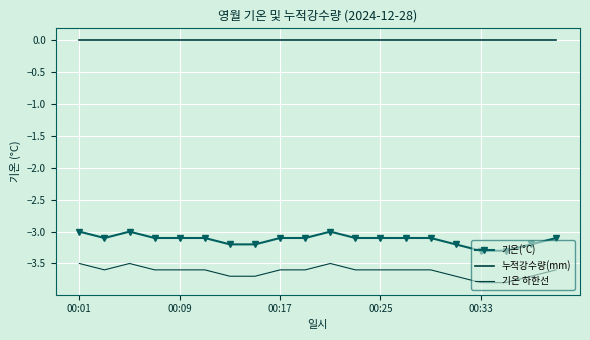

At how many categories does at least one series exceed -3?

20